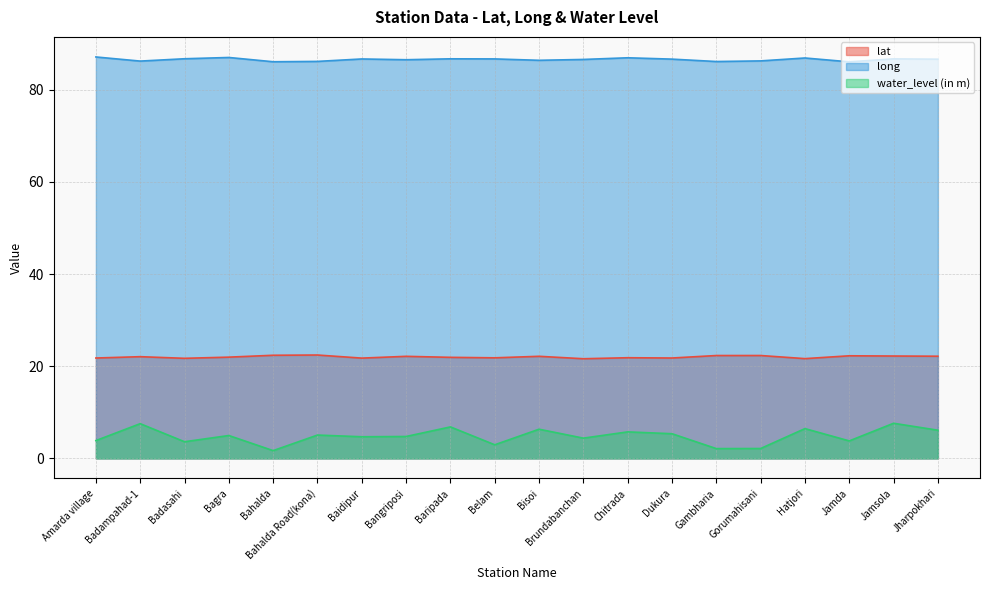

At which label is long closest to 86?

Jamda